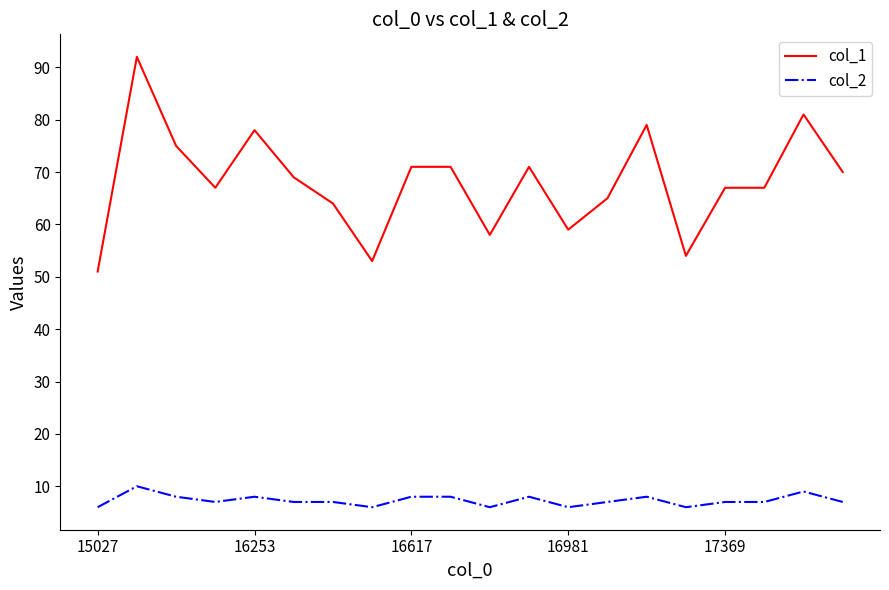

Rank the series by their maximum value, from highest to lowest.

col_1, col_2